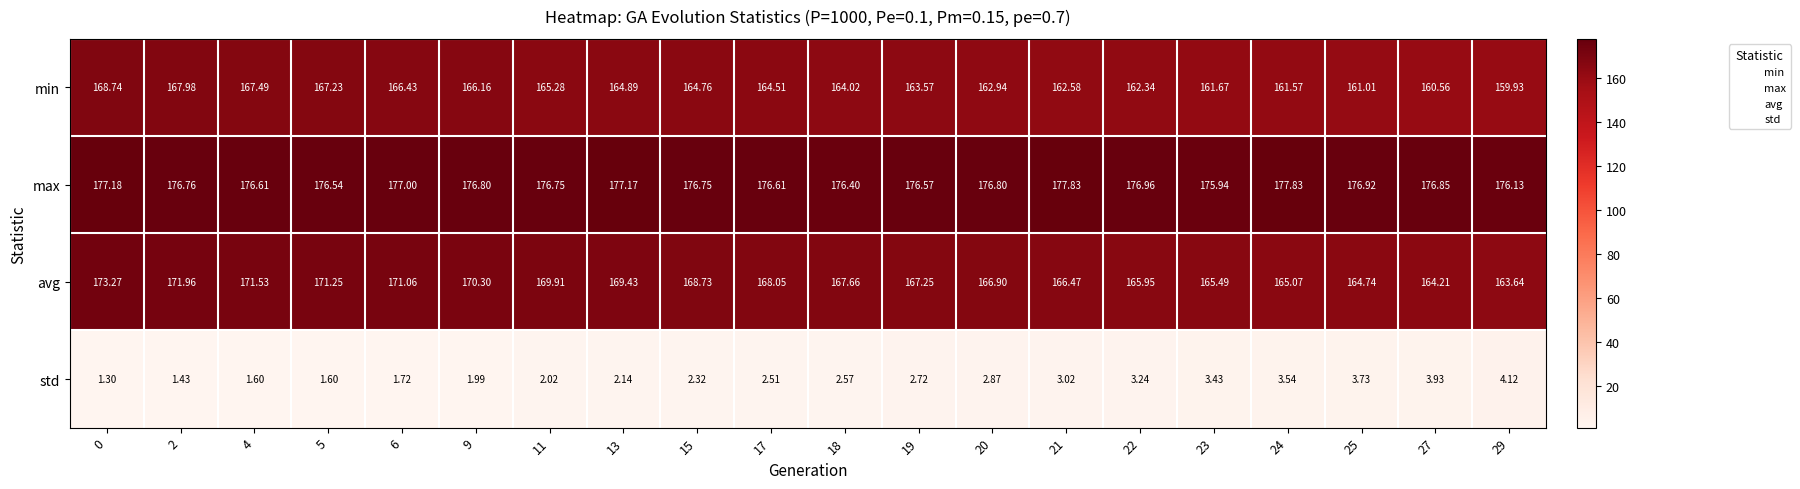

Between 4 and 24, which series saw the biggest shift?

avg